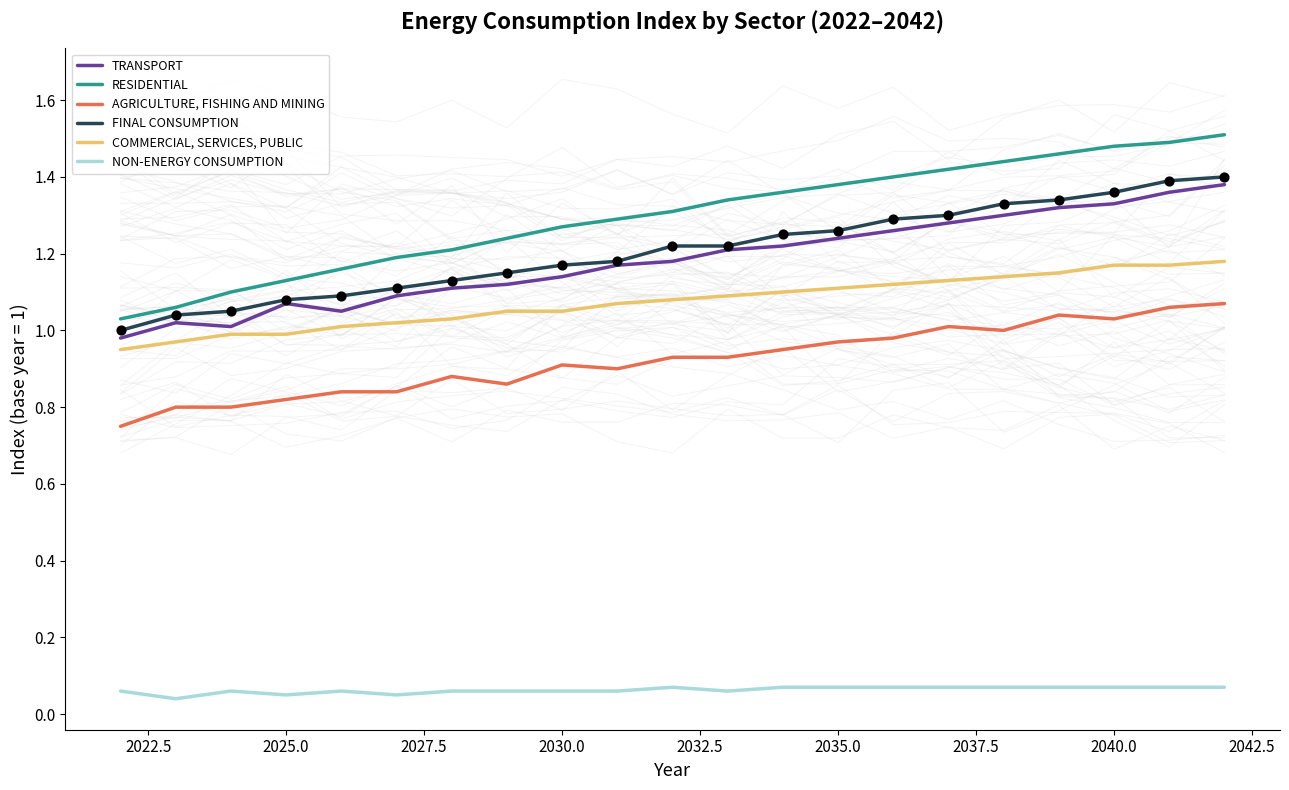

True or false: AGRICULTURE, FISHING AND MINING and FINAL CONSUMPTION intersect in this chart.

False